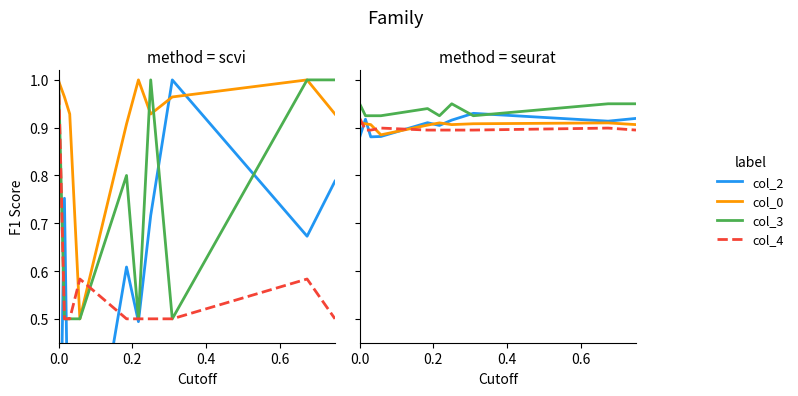

Is this an area chart (filled region under the line)?

No